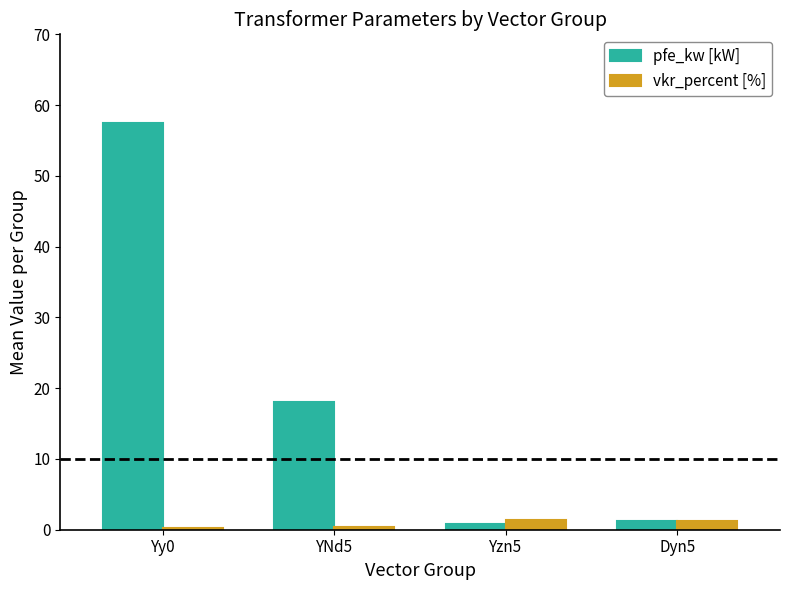

Where is pfe_kw [kW] nearest to the value 29?

YNd5